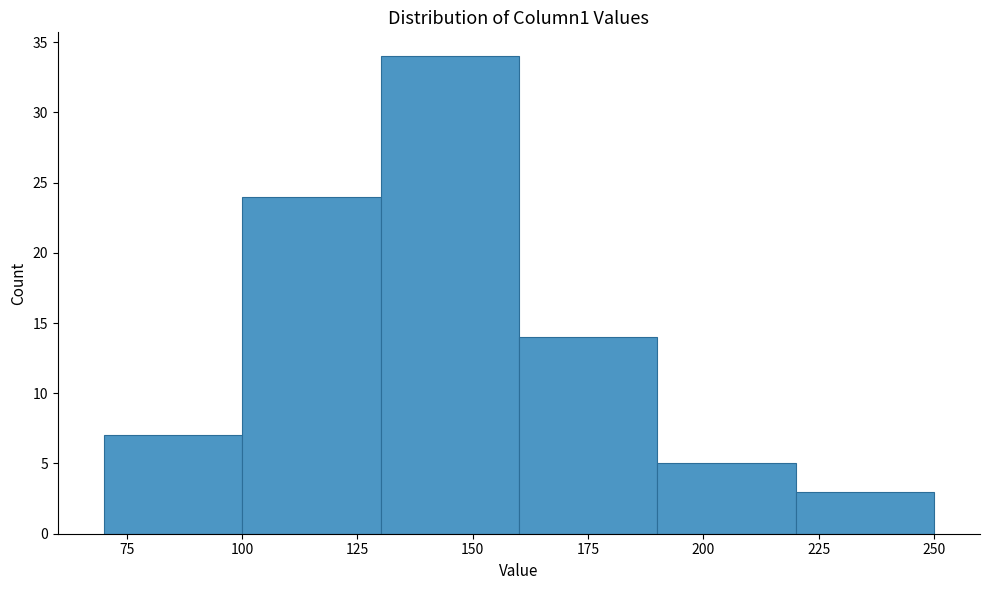

Reading left to right, transcribe this chart: for each bar, give the range it covers on the x-axis and its height. The values are not printed on the chart, so give them approximately, as read against the axis.

70 to 100: 7
100 to 130: 24
130 to 160: 34
160 to 190: 14
190 to 220: 5
220 to 250: 3